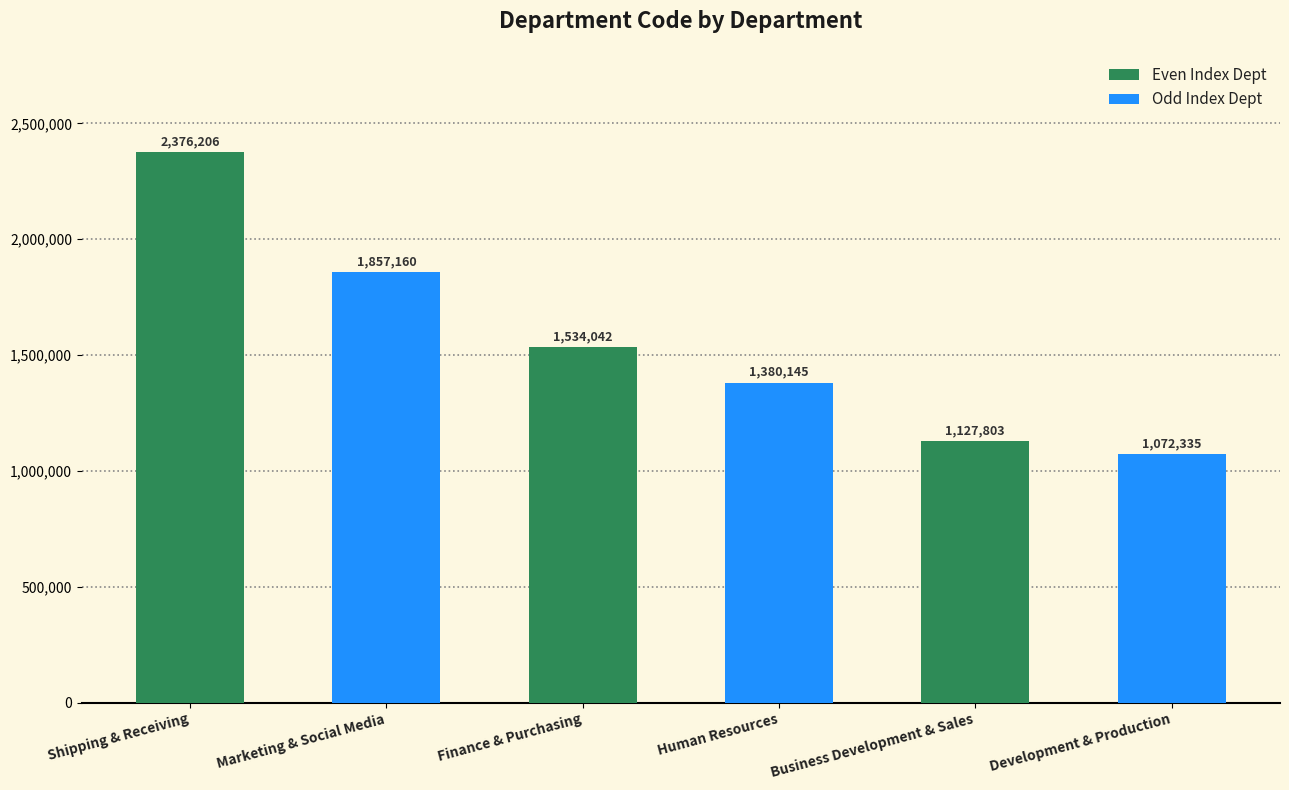

How many bars are there in total?

6